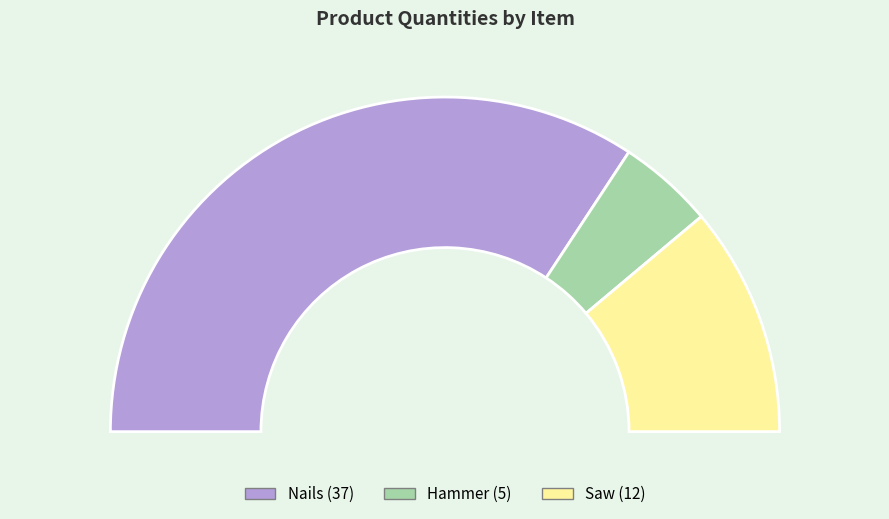

To the nearest percent, what is the combined percentage of Saw and Hammer?

31%